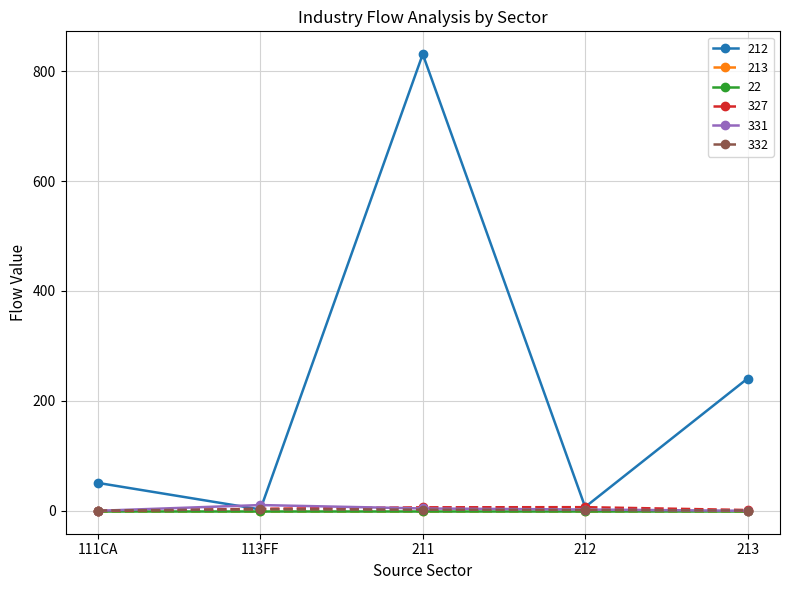

Which series has the widest spread of values?

212